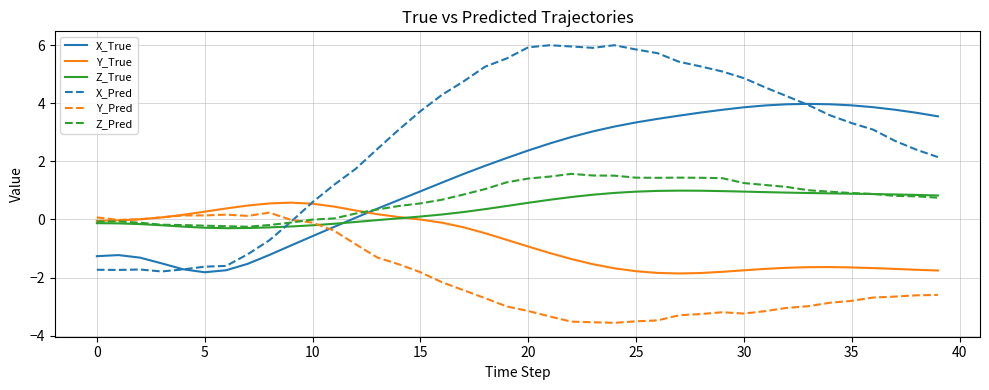

Which series has the widest spread of values?

X_Pred